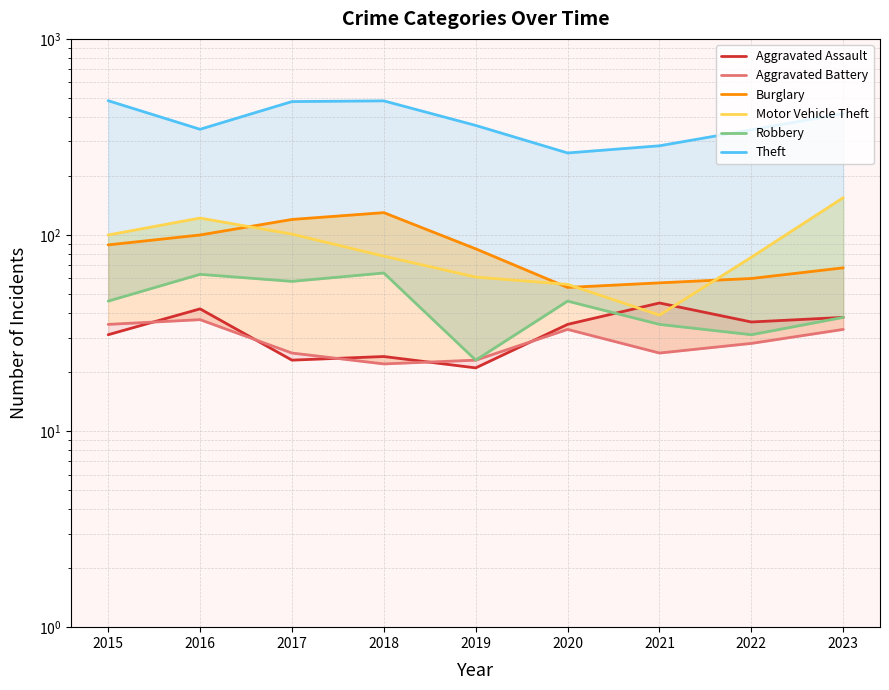

How many data points does each series have?

9